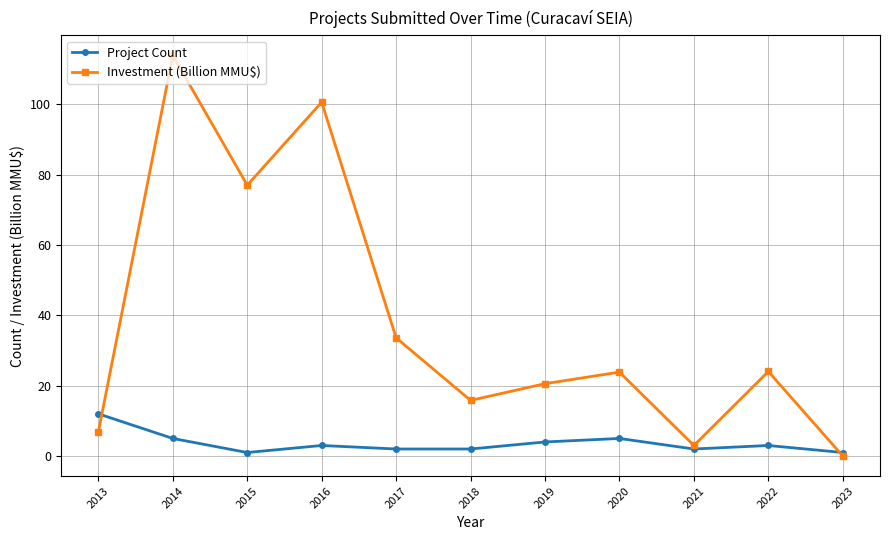

At 2015, list the series in order from largest to smallest.

Investment (Billion MMU$), Project Count